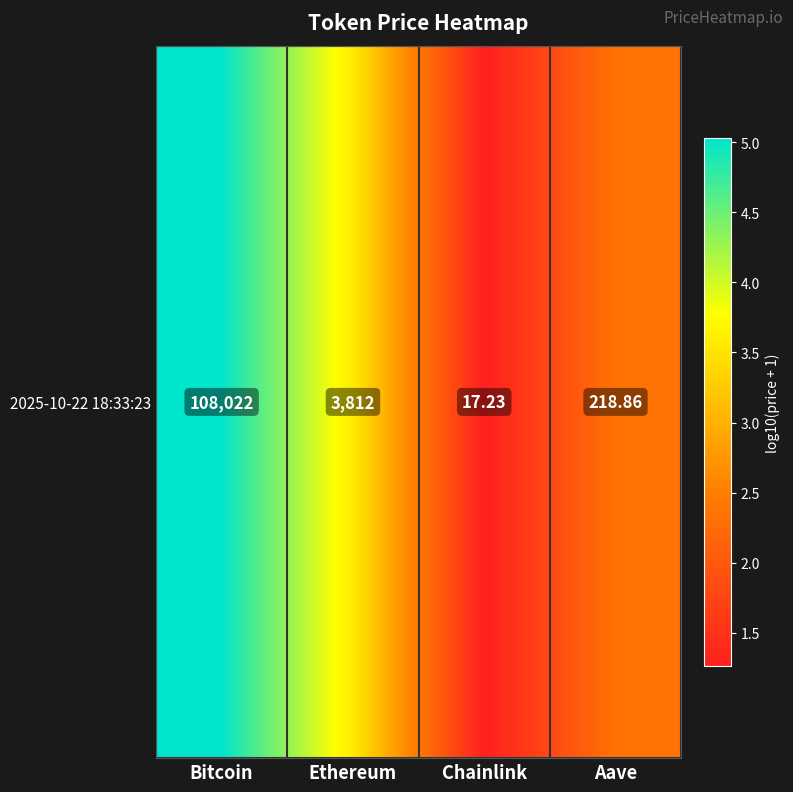

Count the number of data series in this chart.

1